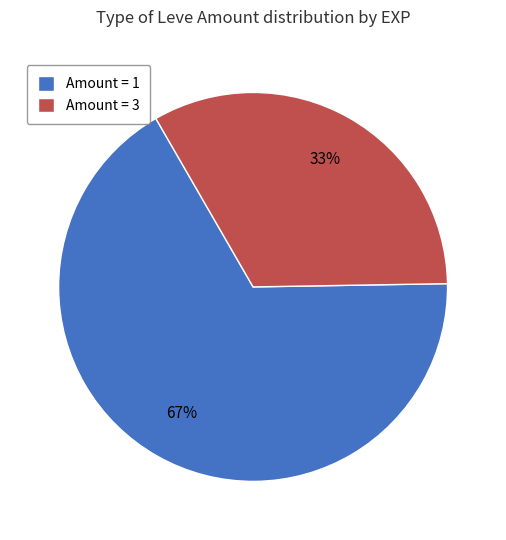

To the nearest percent, what is the difference between the largest and smallest slice percentages?

34%